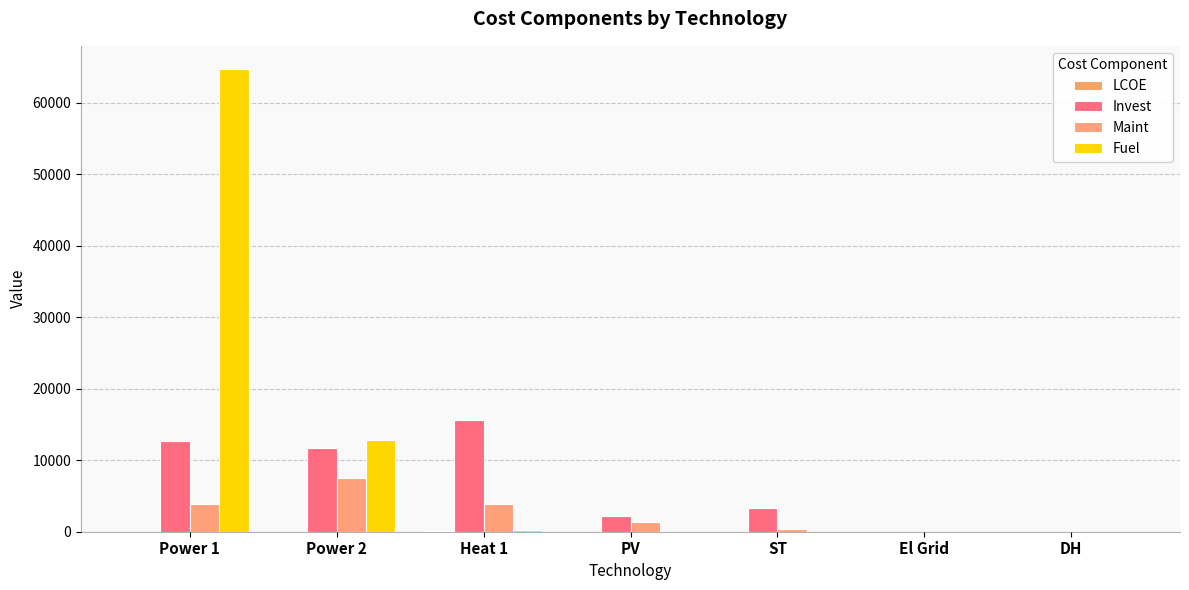

Reading left to right, extract all data points from this chart.

LCOE: 0.1	0.1	99.8	0.1	0.1	0.1	0.9
Invest: 12751.2	11757.8	15623.2	2166.5	3282.7	0.0	0.0
Maint: 3938.5	7457.1	3938.5	1388.6	450.0	0.0	0.0
Fuel: 64731.6	12791.8	198.0	0.0	0.0	0.0	0.0